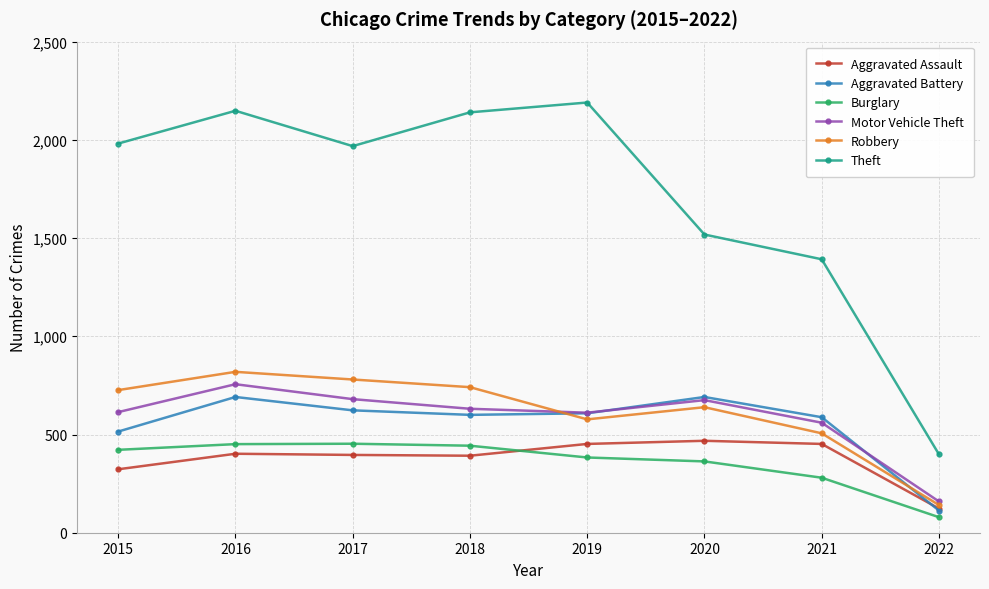

Is it true that Aggravated Battery equals 198 at 2017?

False